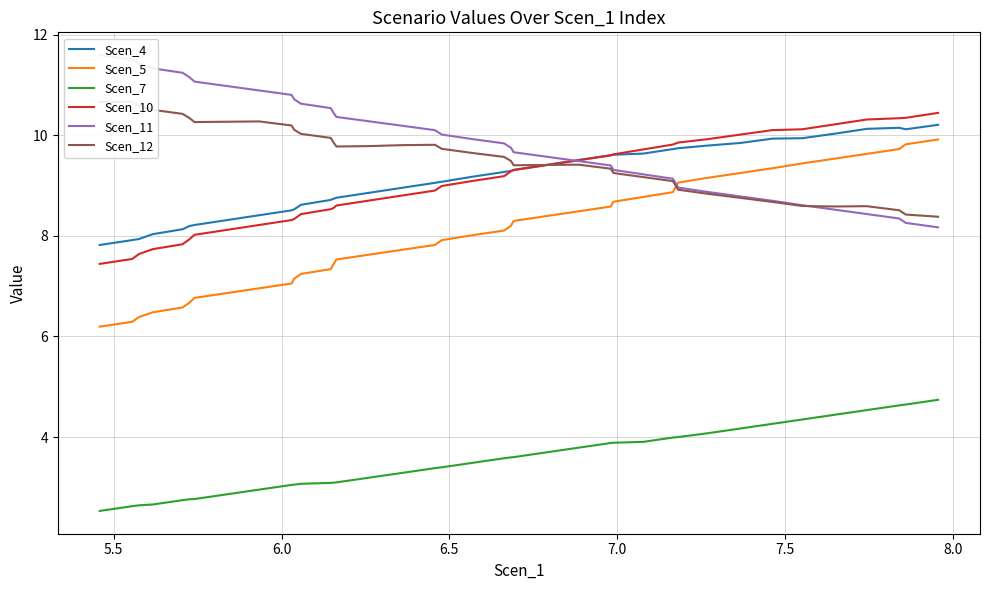

True or false: Scen_5 and Scen_7 intersect in this chart.

False